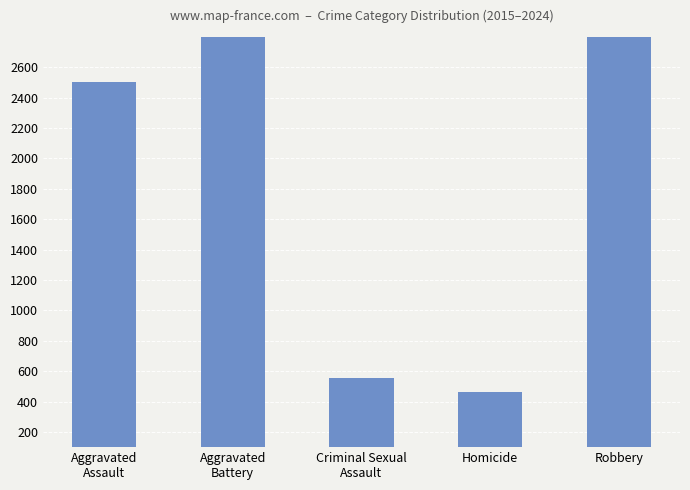

Reading right to left, list all the values displayed in this chart.

Robbery=4590	Homicide=465	Criminal Sexual
Assault=555	Aggravated
Battery=4590	Aggravated
Assault=2503